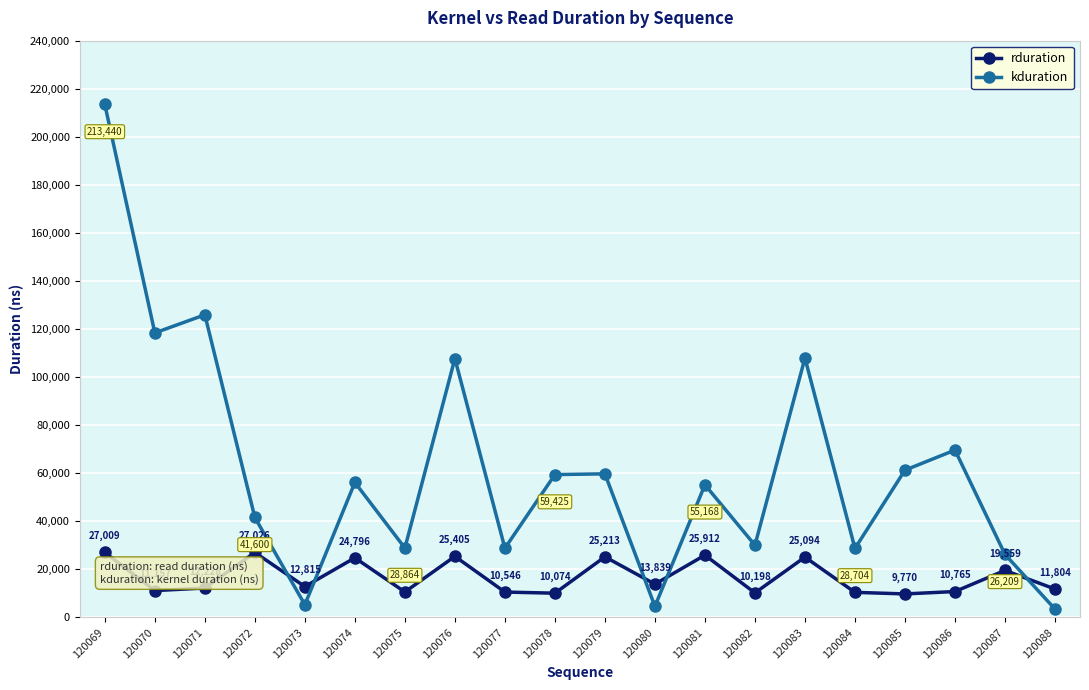

Where is rduration nearest to the value 18398?

120087